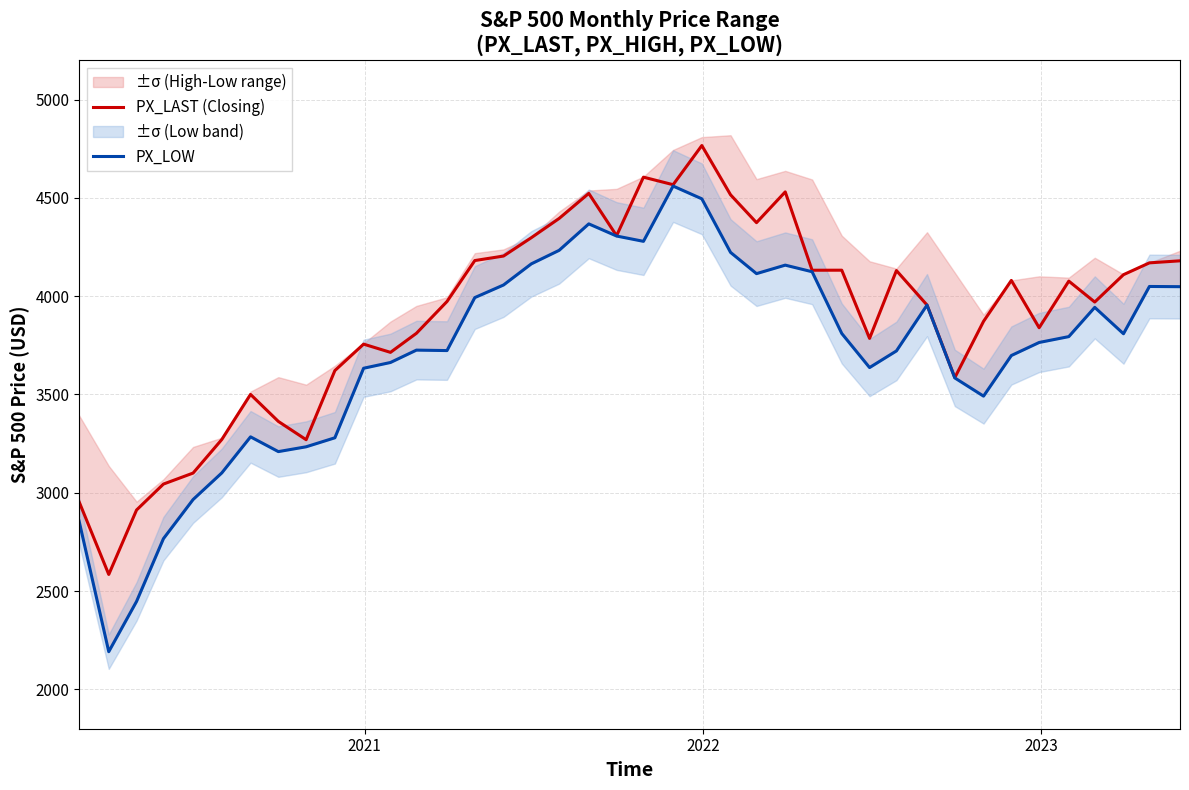

Which series has the largest total across all categories?

PX_LAST (Closing)